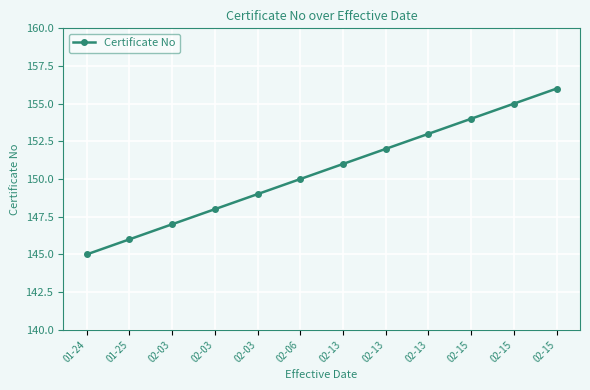

How many lines are shown in the chart?

1